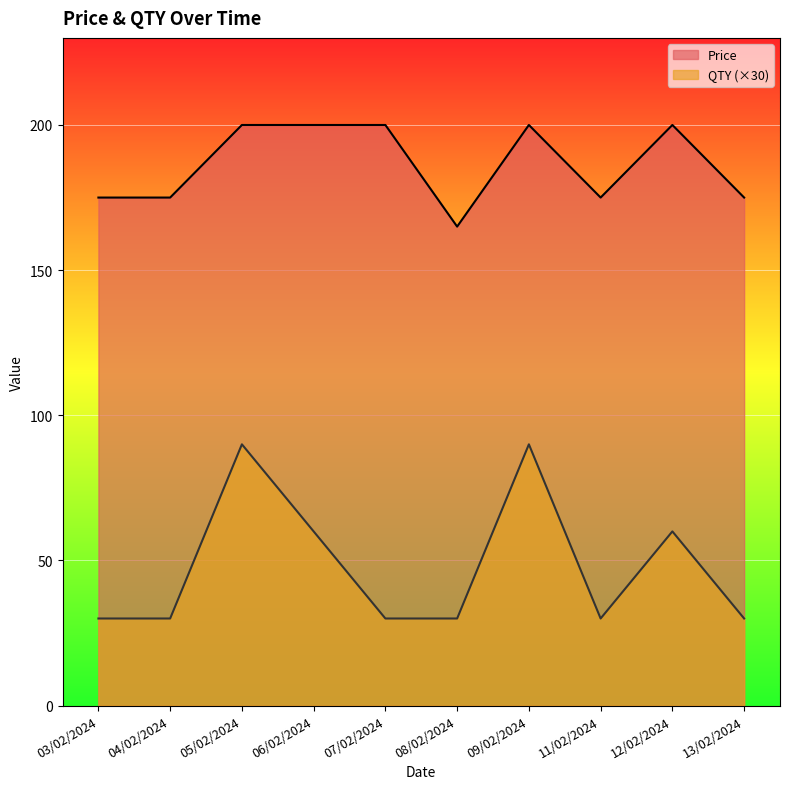

What are all the series names shown in the legend?

Price, QTY (×30)